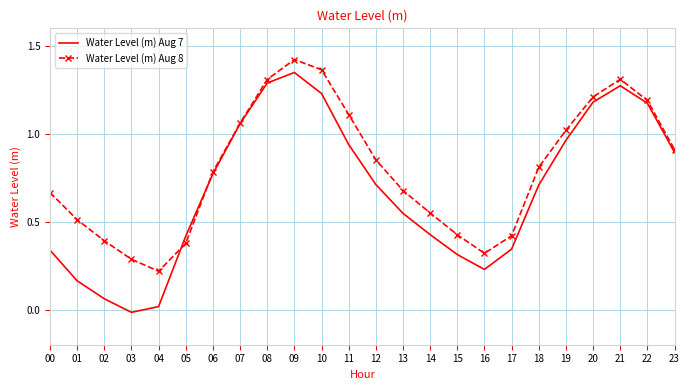

Which label corresponds to the largest value in the chart?

09